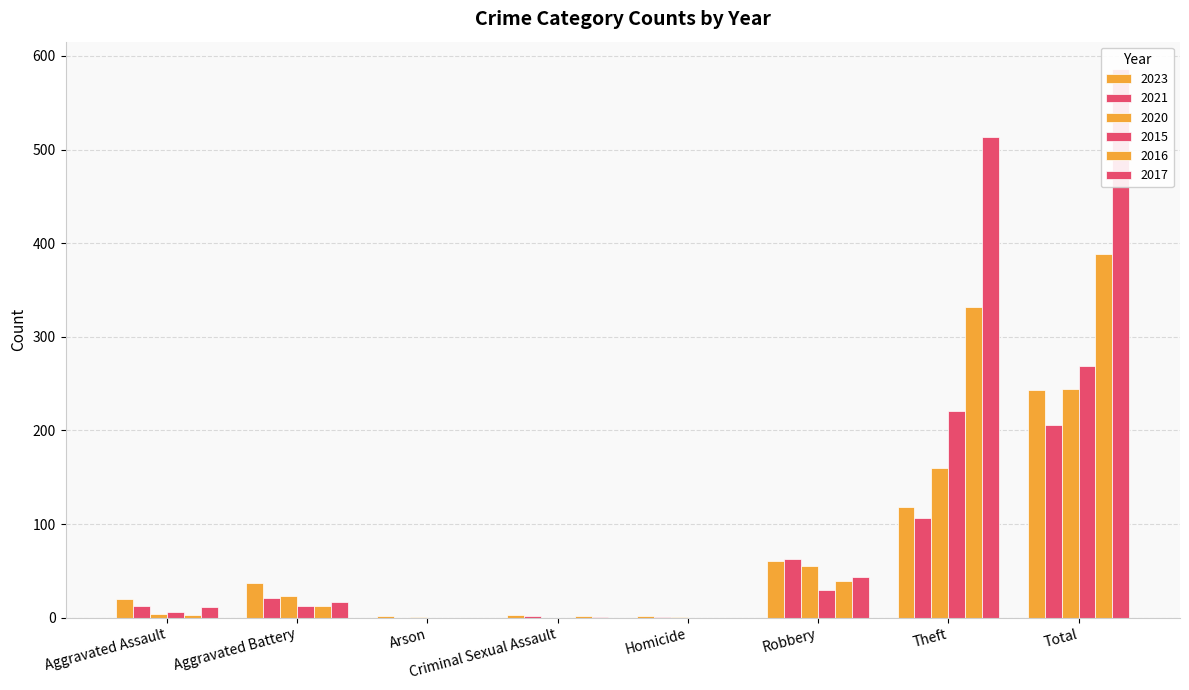

How many bars are there in total?

48